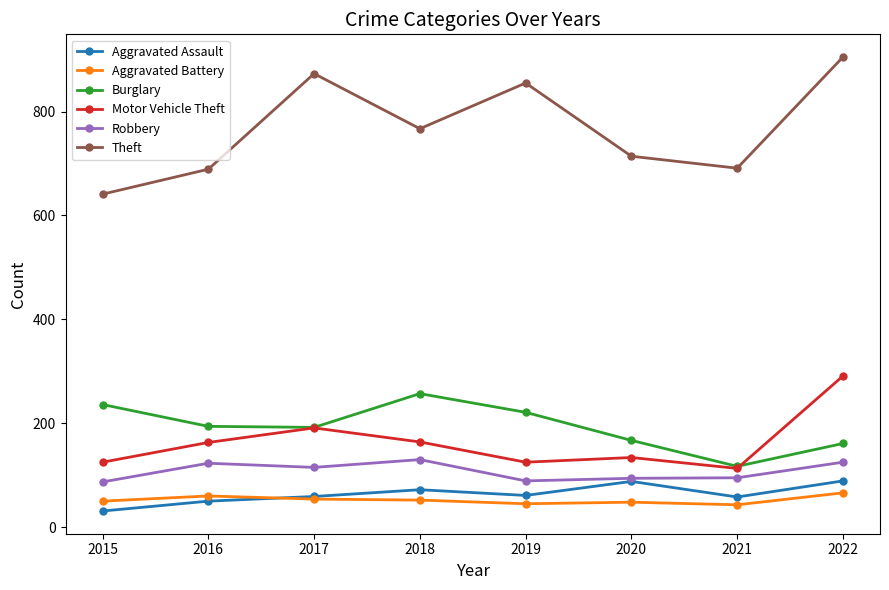

At which category does the chart reach its minimum across all series?

2015